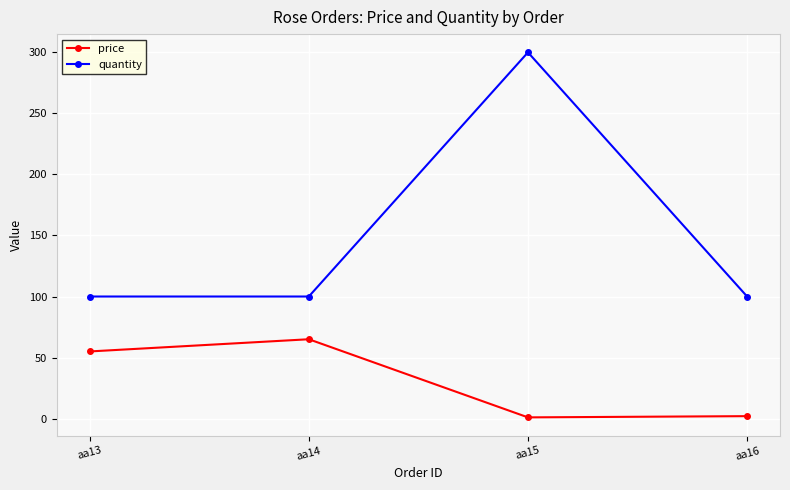

Is the value of quantity at aa16 greater than the value of price at aa16?

Yes